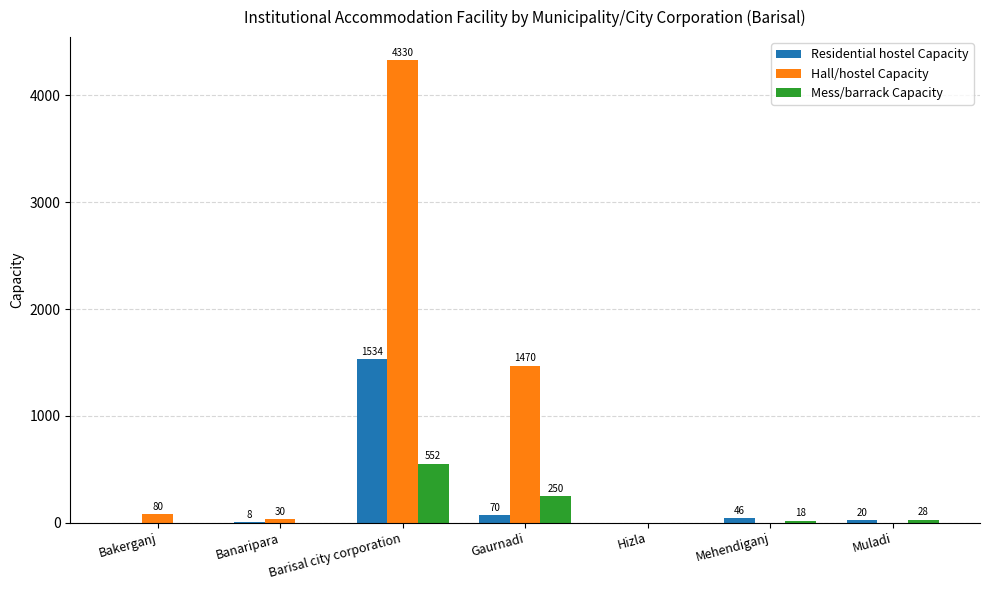

What is the sum of all Residential hostel Capacity values?

1678